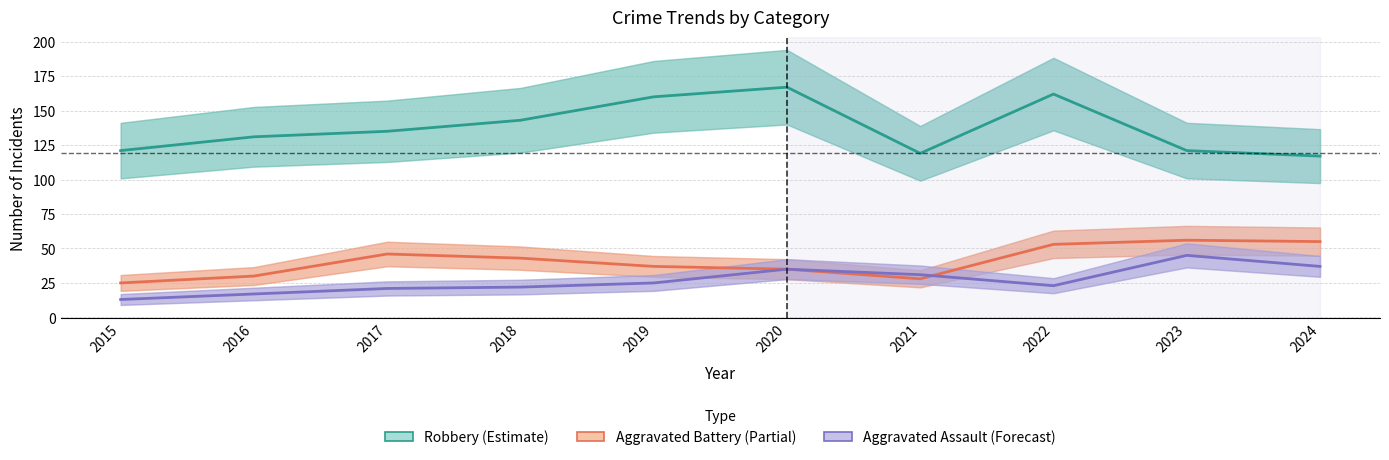

Rank the categories by Robbery value from highest to lowest.

2020, 2022, 2019, 2018, 2017, 2016, 2015, 2023, 2021, 2024